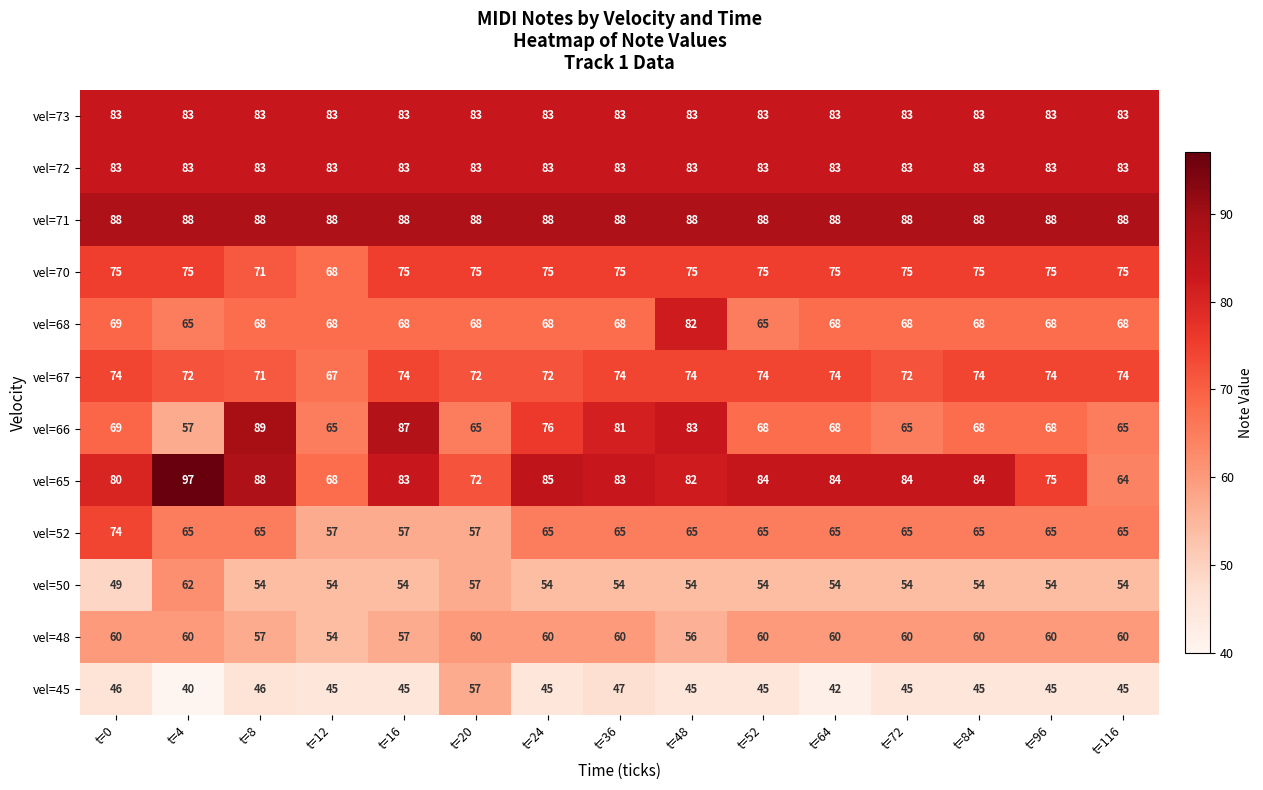

Is the value of vel=45 at t=52 greater than the value of vel=67 at t=20?

No